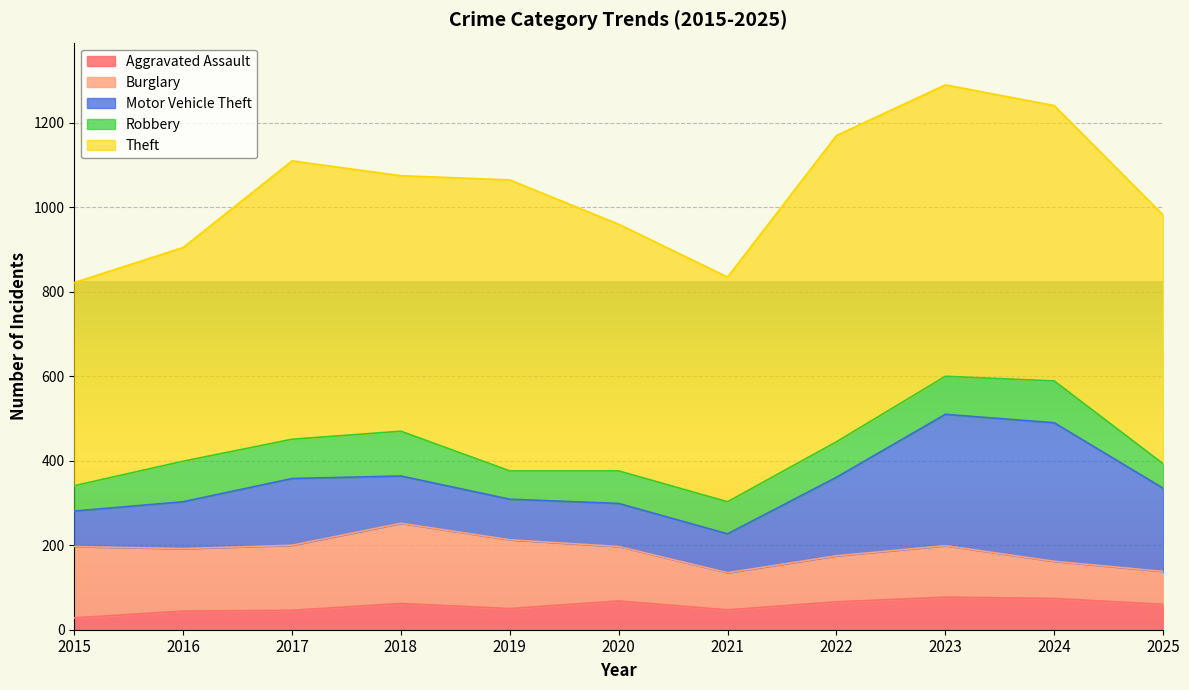

Rank the series at 2022 from lowest to highest value.

Aggravated Assault, Robbery, Burglary, Motor Vehicle Theft, Theft